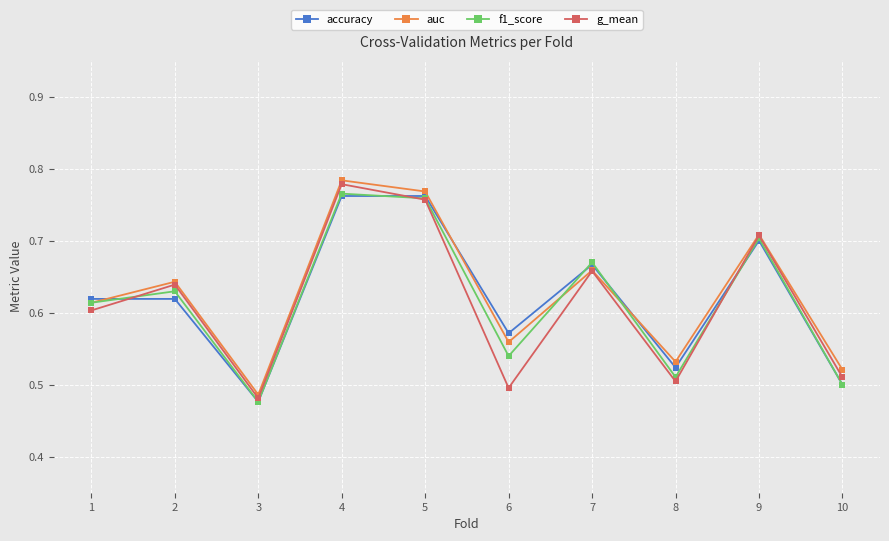

At which category does auc reach its first local valley?

3